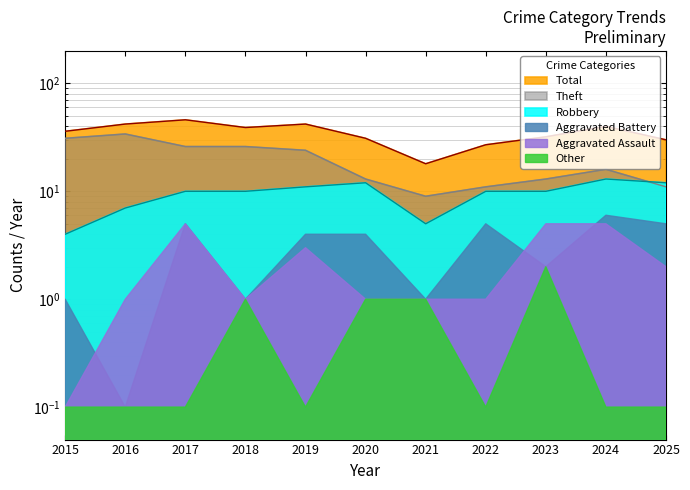

True or false: Total and Robbery intersect in this chart.

False